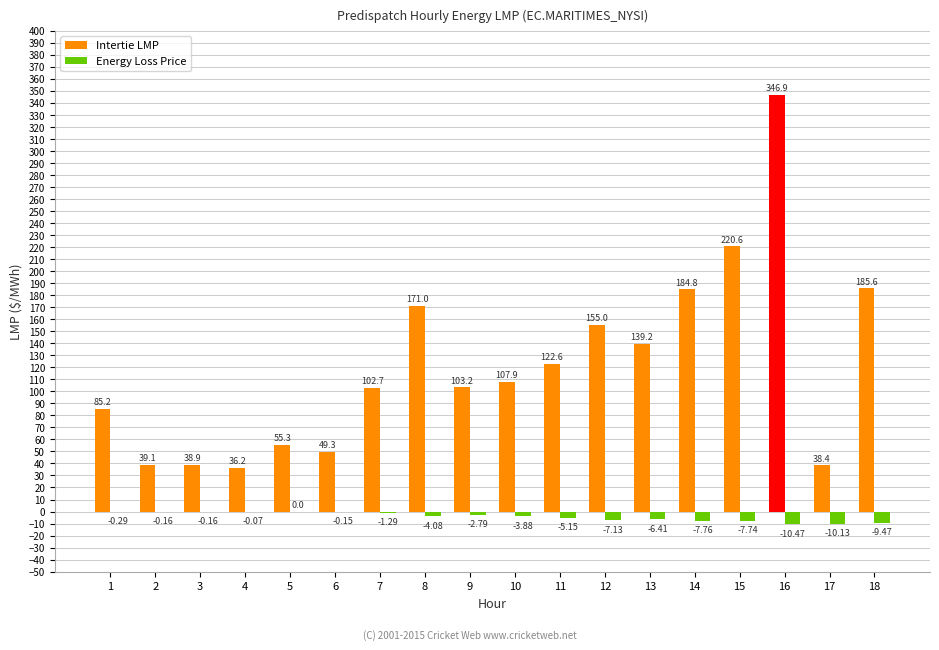

What is the total value across all series at 14?

177.0